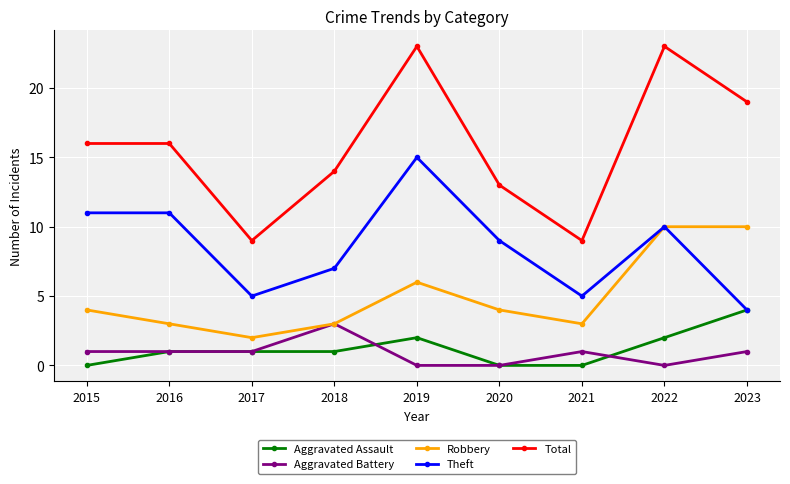

Count the Robbery values in the range 3 to 6.

6